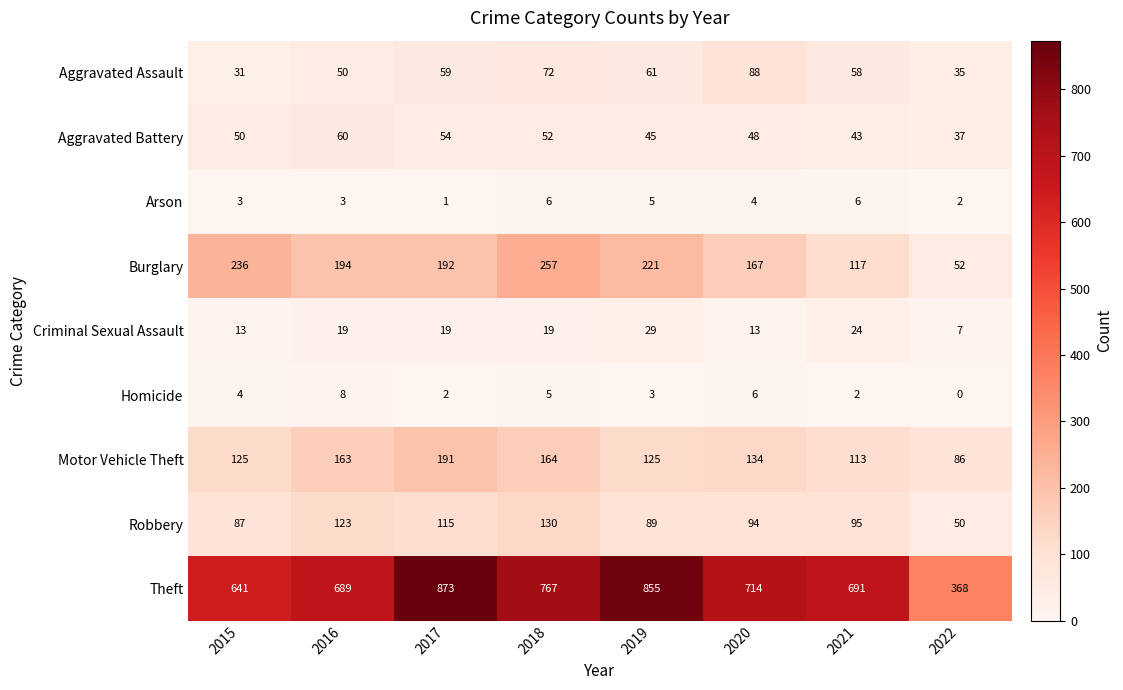

At which label does Aggravated Battery reach its minimum?

2022